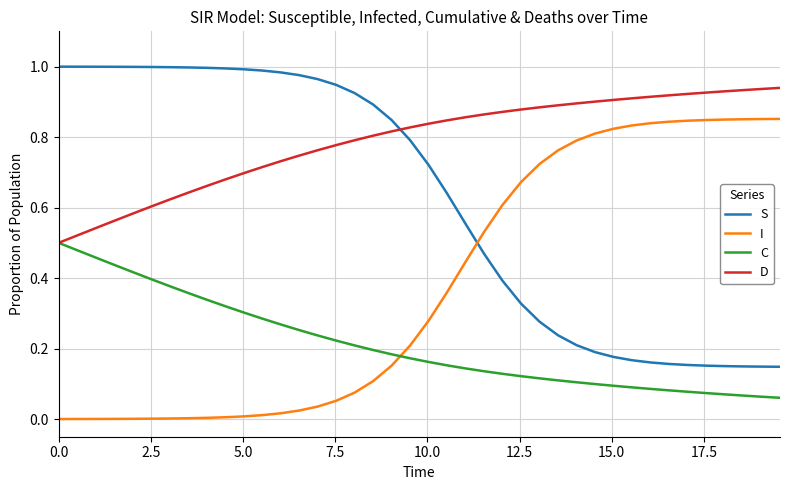

True or false: C and S intersect in this chart.

False